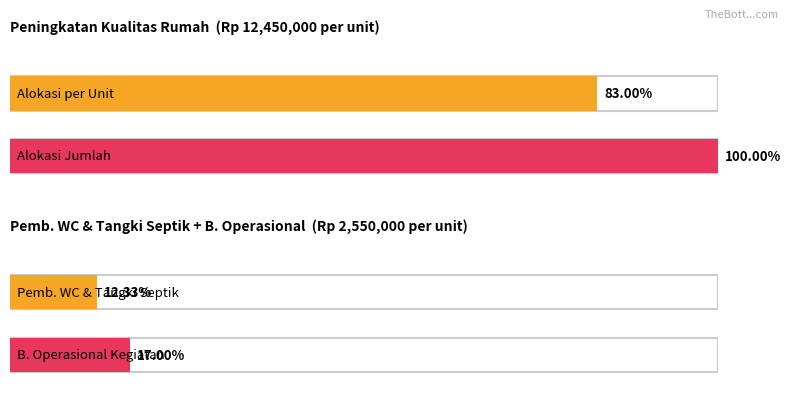

Is it true that PEMB. WC & TANGKI SEPTIK equals 781689 at 8?

False